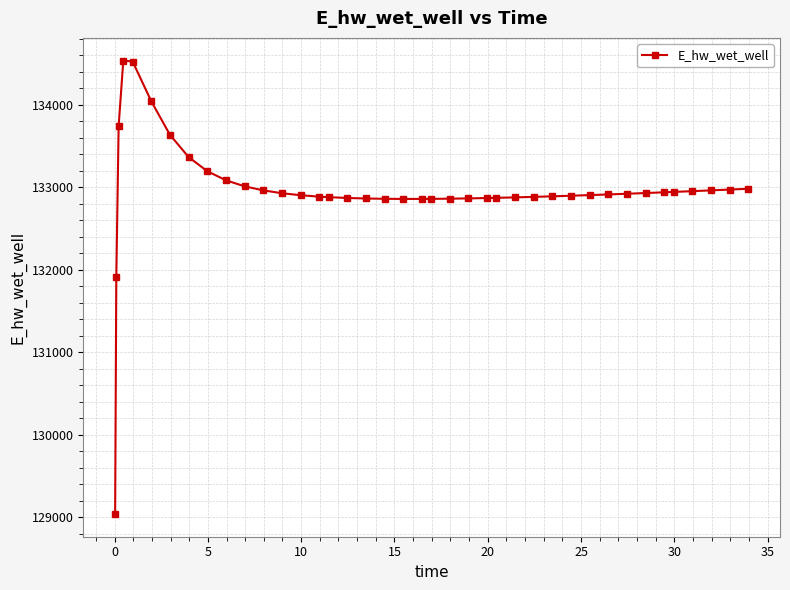

What is the average value?

132957.7